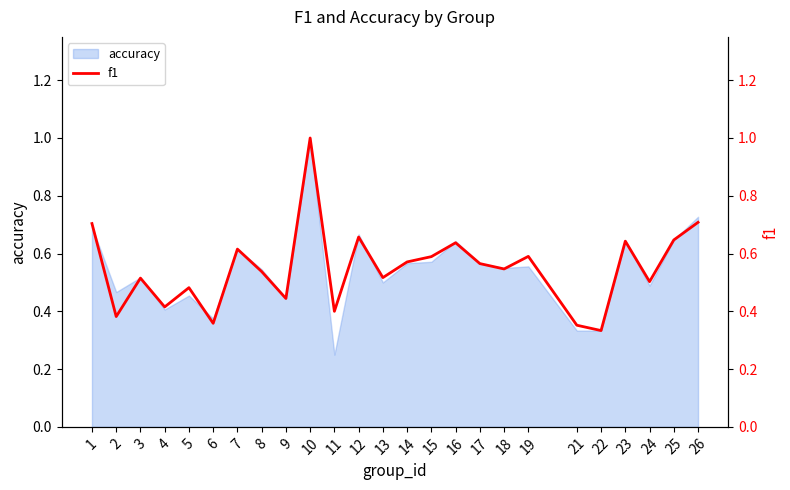

At which category does the data reach its first local peak?

3